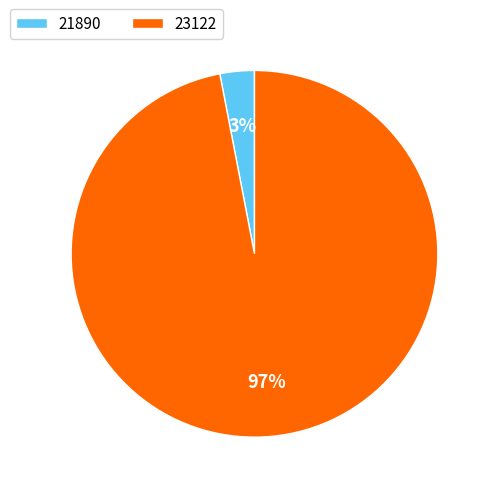

Do 21890 and 23122 together represent more than half of the pie?

Yes